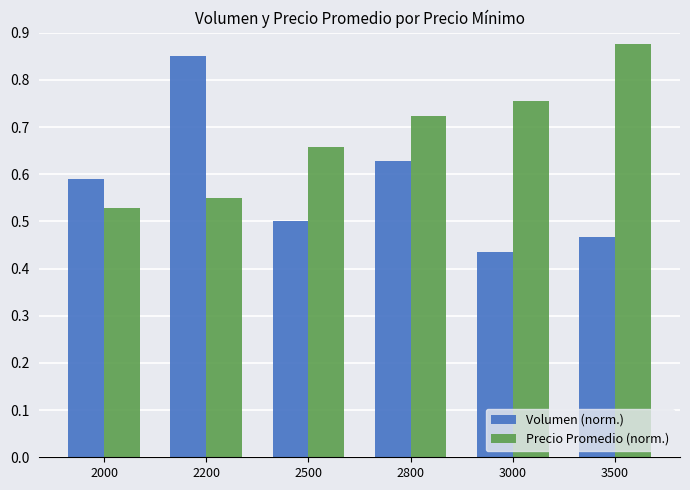

The Precio Promedio (norm.) series shows 1.1 at 2500. True or false?

False